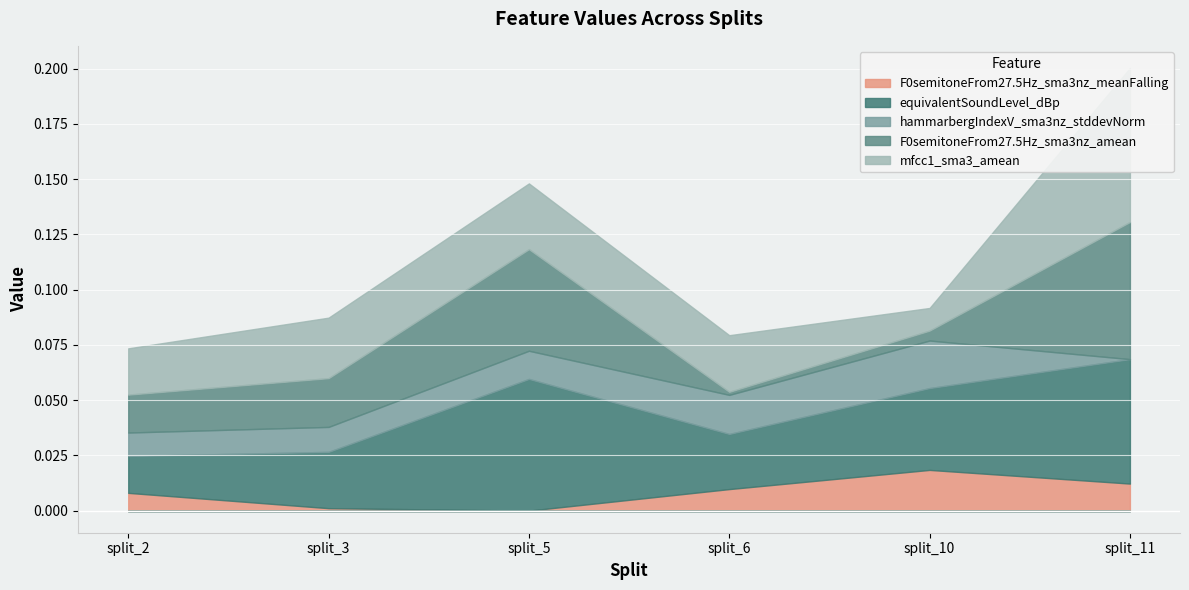

Between which two adjacent categories do F0semitoneFrom27.5Hz_sma3nz_amean and F0semitoneFrom27.5Hz_sma3nz_meanFalling first intersect?

split_5 and split_6